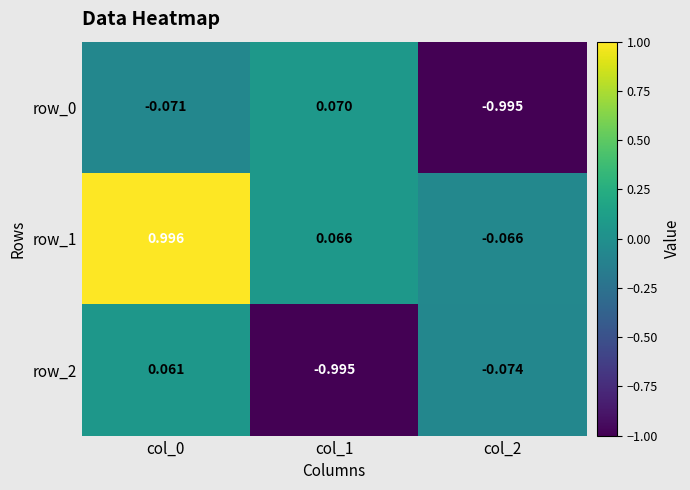

Is the value of row_0 at col_0 greater than the value of row_1 at col_0?

No